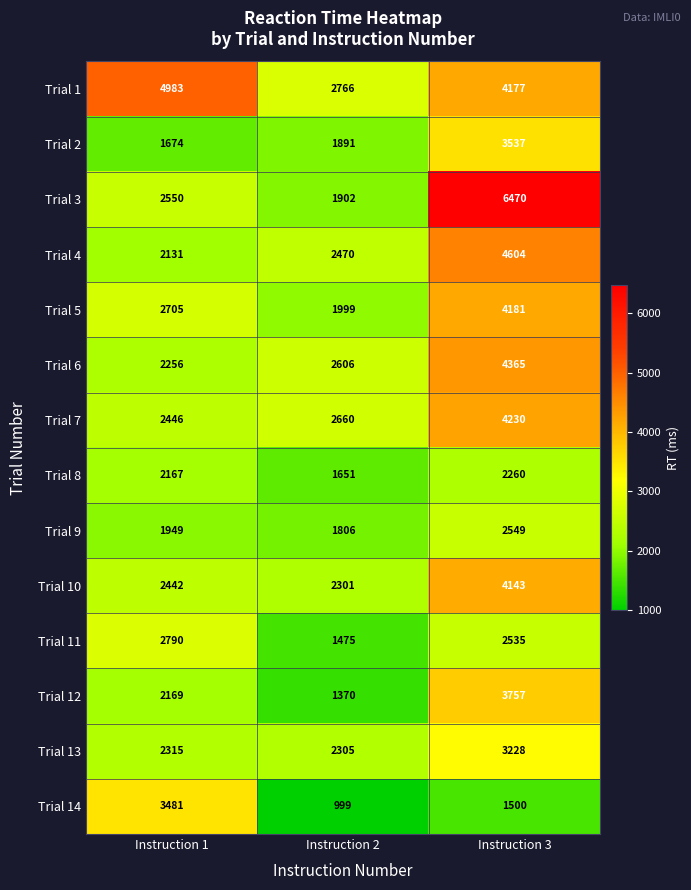

What is the greatest value displayed?

6470